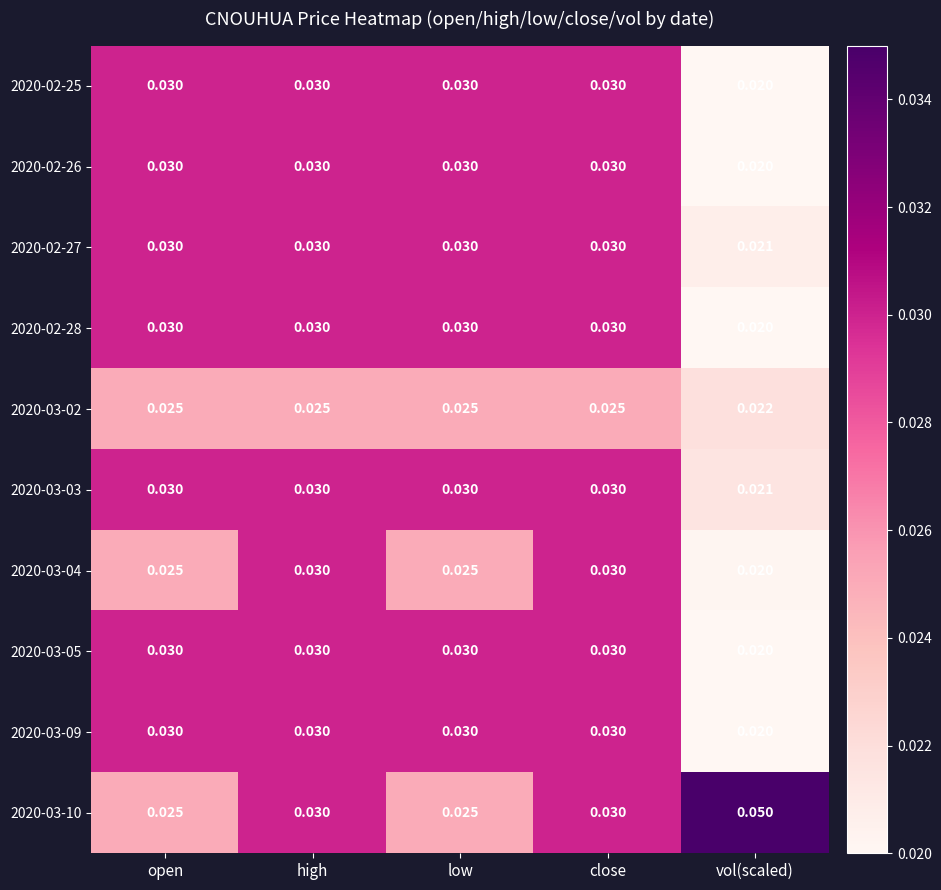

Which series has the largest total across all categories?

2020-03-10